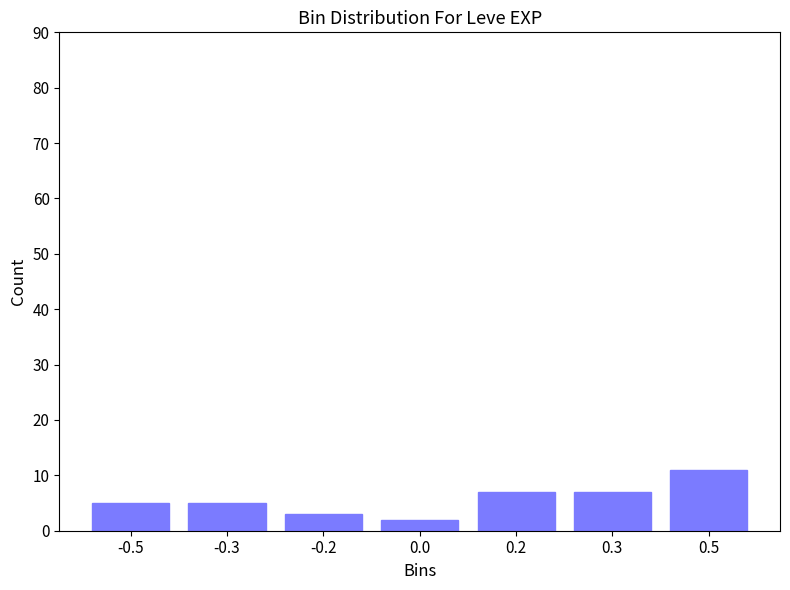

Reading left to right, what are all the values shown in this chart?

-0.5=5	-0.3=5	-0.2=3	0.0=2	0.2=7	0.3=7	0.5=11